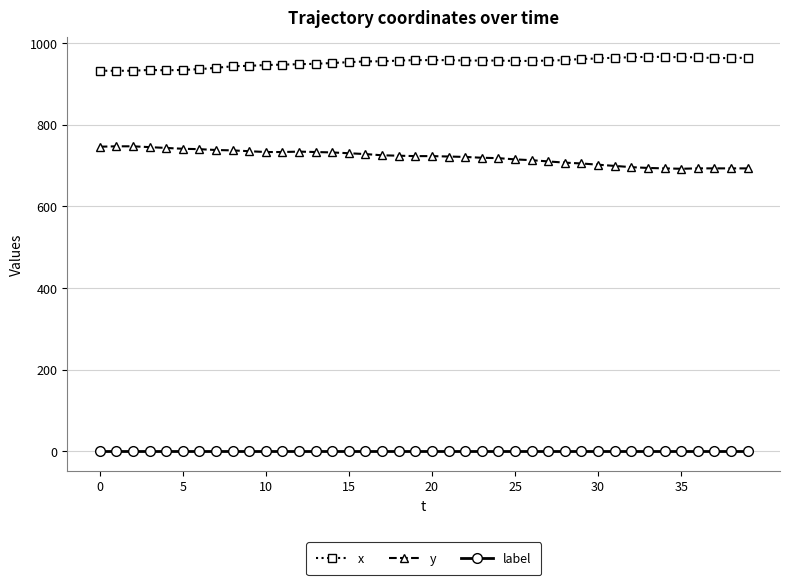

What is the value of the x point at the 22nd from the left?

958